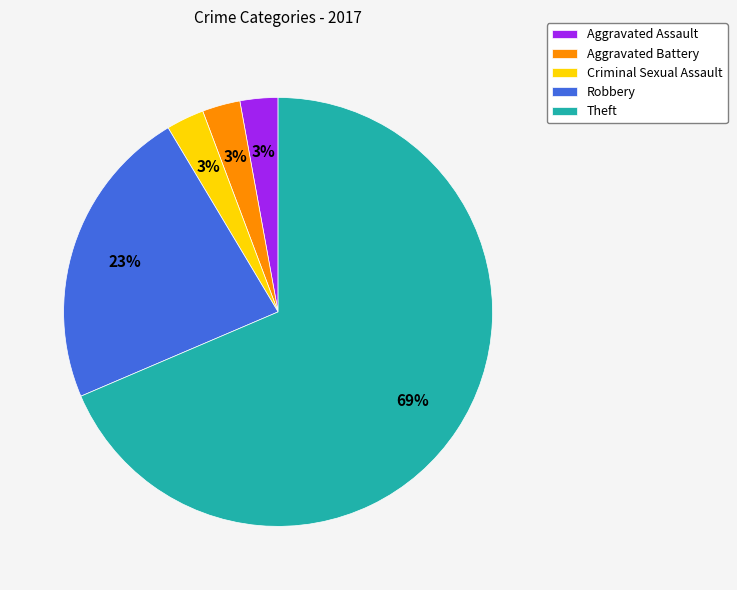

Approximately how many times larger is the value at Aggravated Battery compared to Criminal Sexual Assault?

1.0